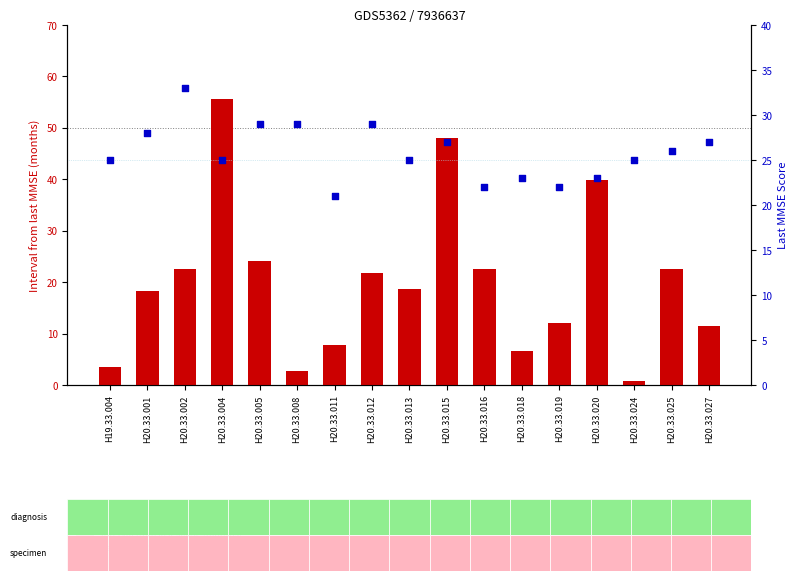

Which series has the largest total across all categories?

Last MMSE Score